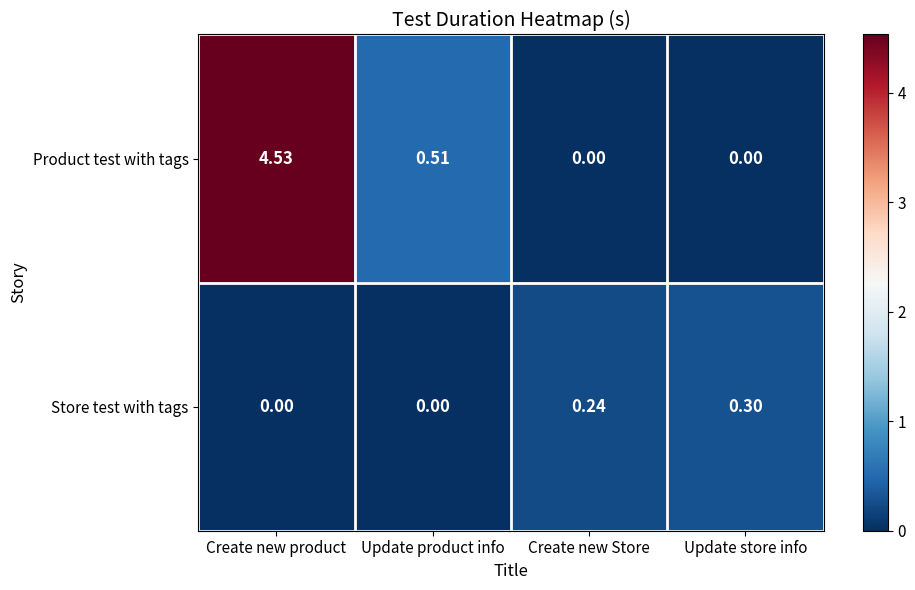

List the series in order of their peak value, highest first.

Product test with tags, Store test with tags